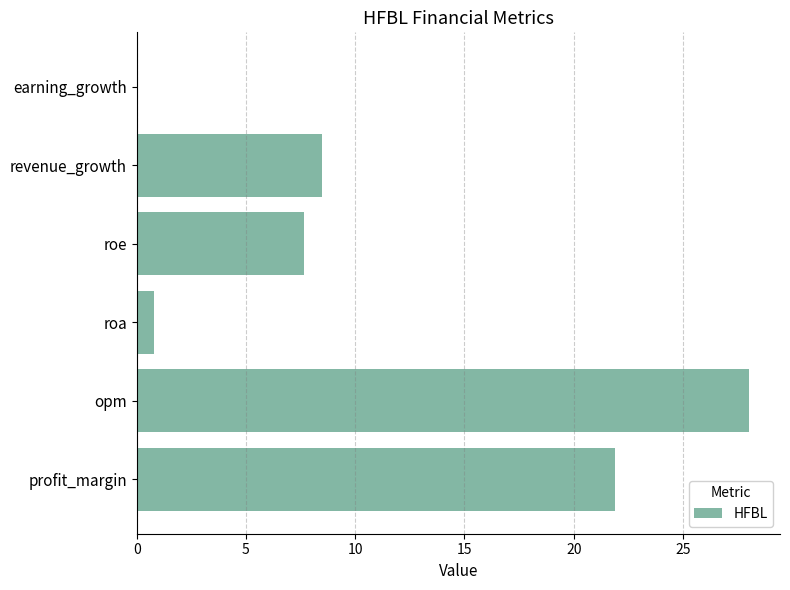

Where is the data nearest to the value 14?

revenue_growth